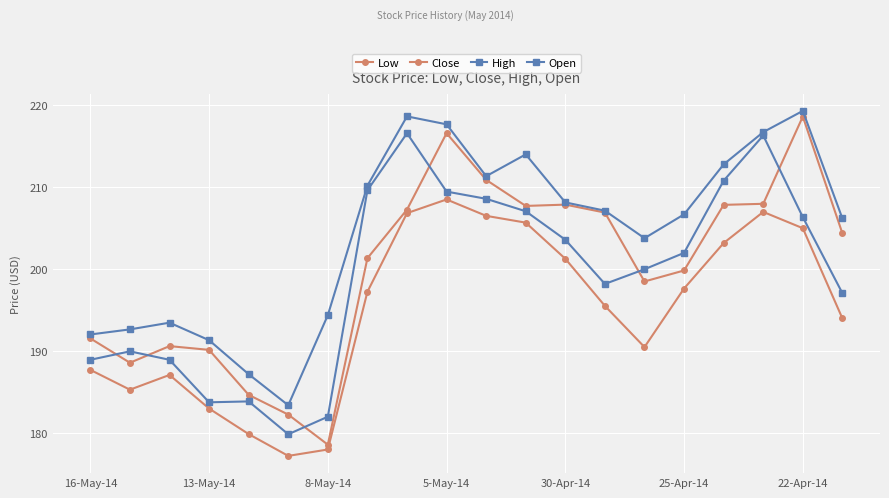

How many lines are shown in the chart?

4